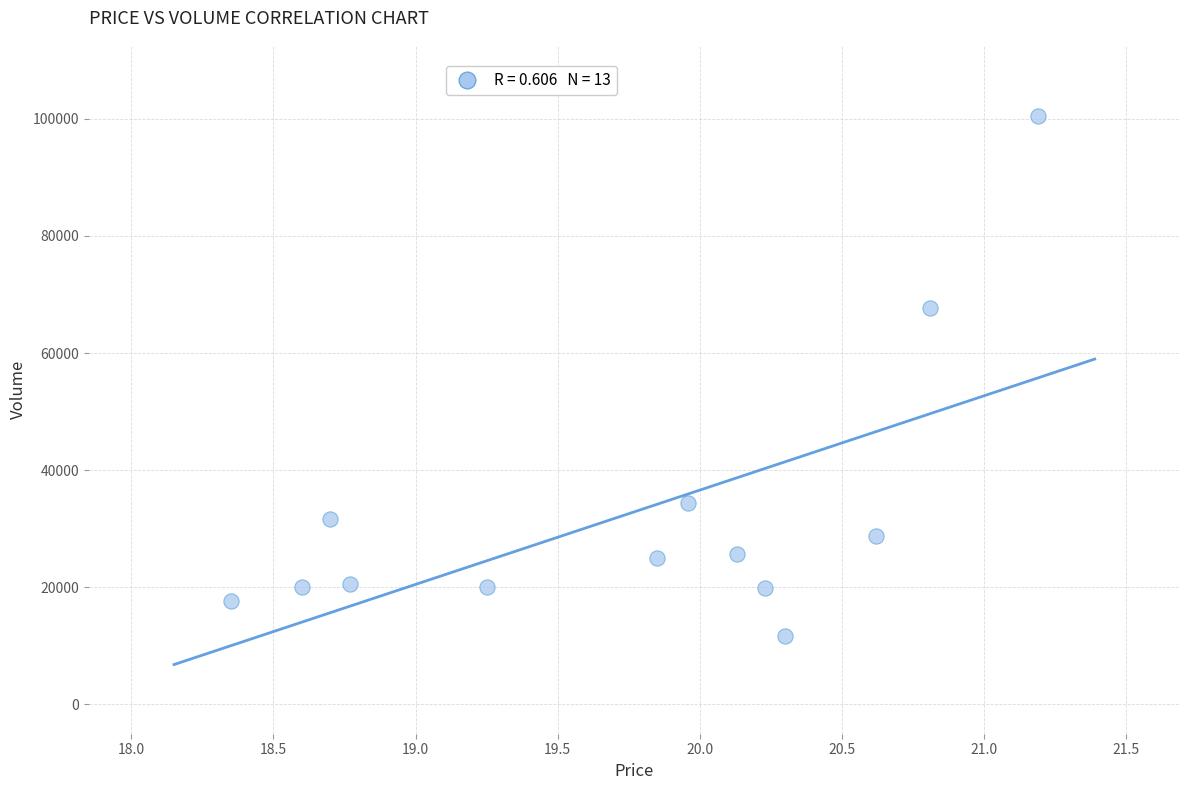

What Y value in the scatter plot is closest to 56169?

67710